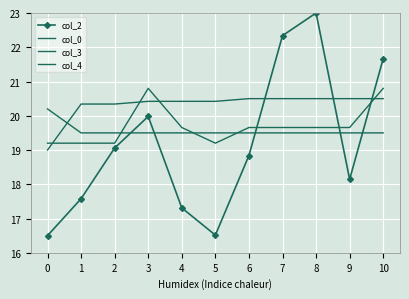

Is it true that col_3 equals 20.8 at 10?

True